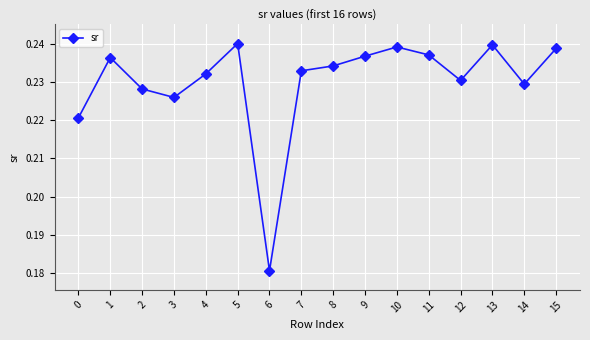

At which category does the data reach its first local valley?

3